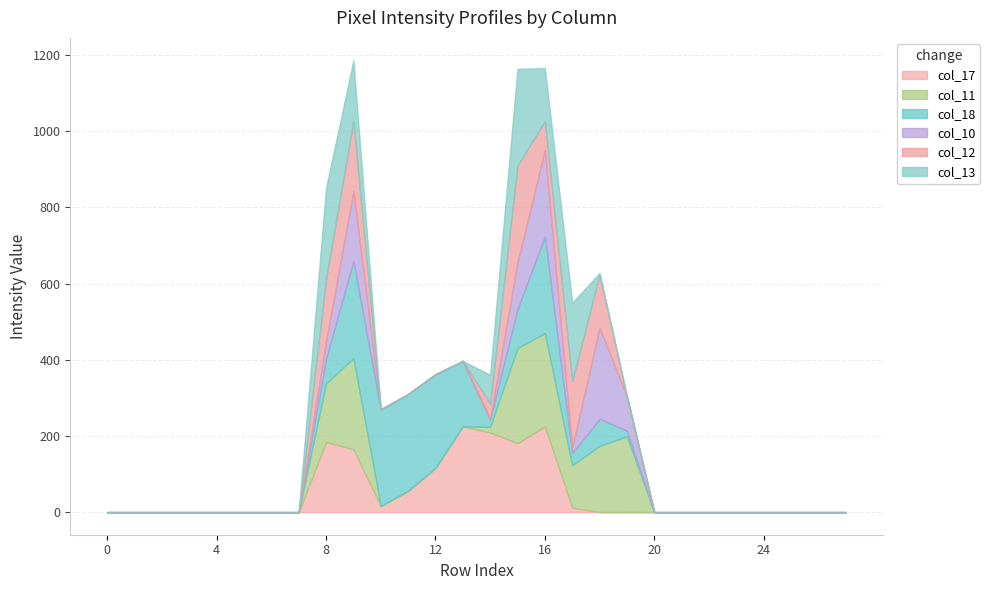

What is the difference between the maximum and minimum values in the col_13 series?

254